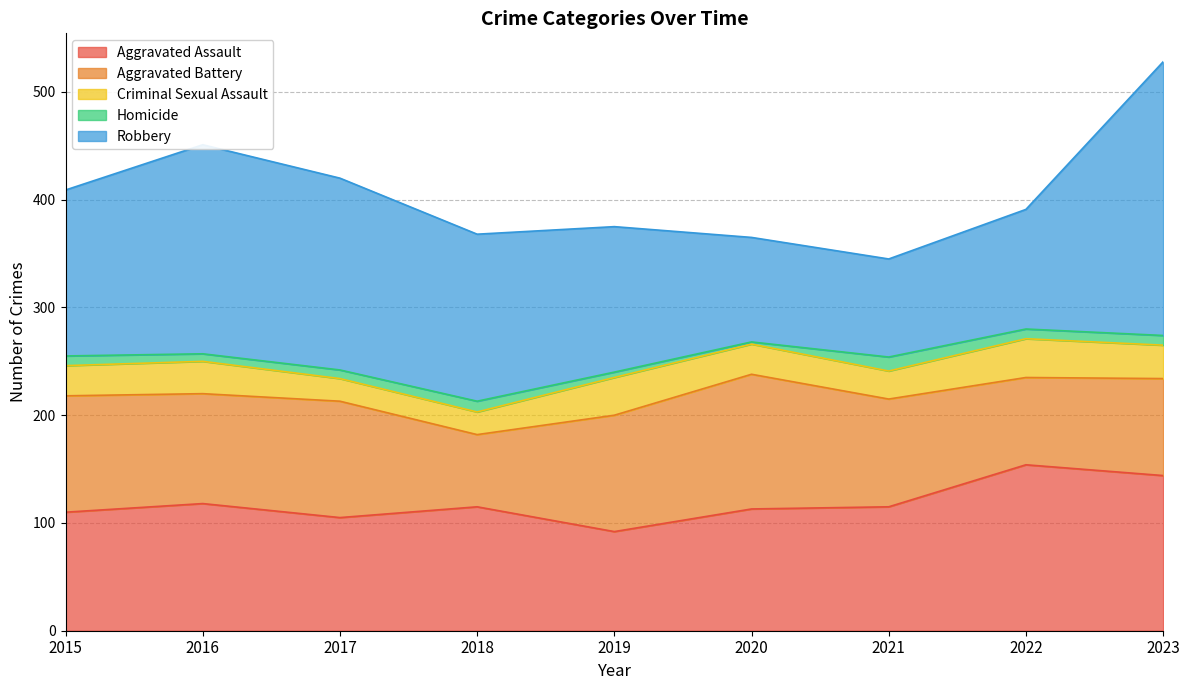

How many lines are shown in the chart?

5